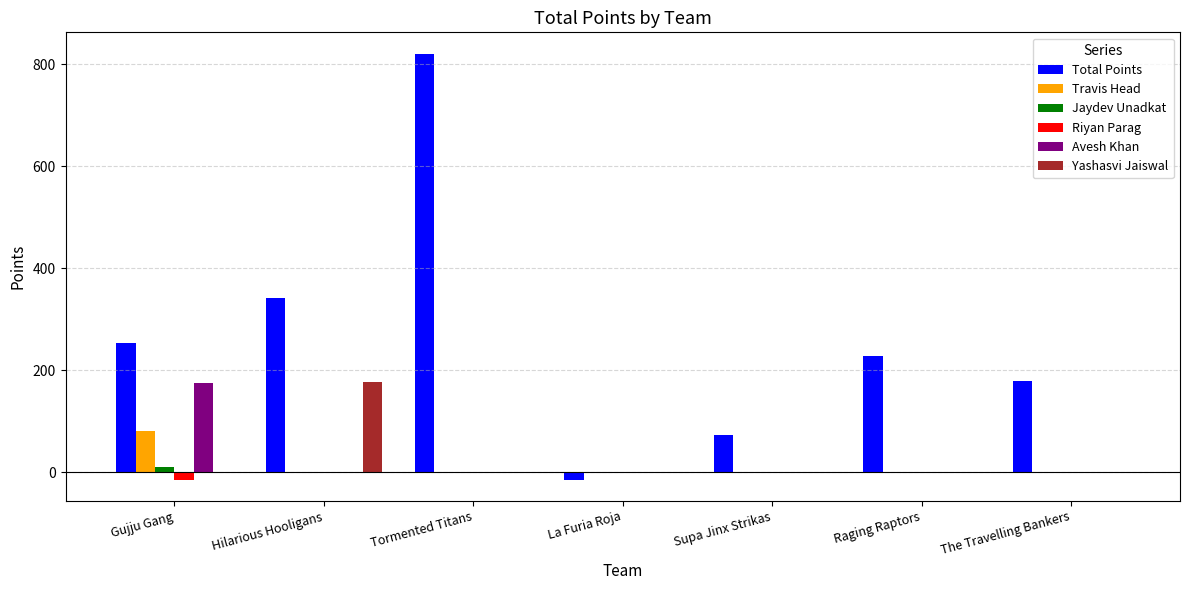

What is the spread (max minus min) of values at Raging Raptors?

229